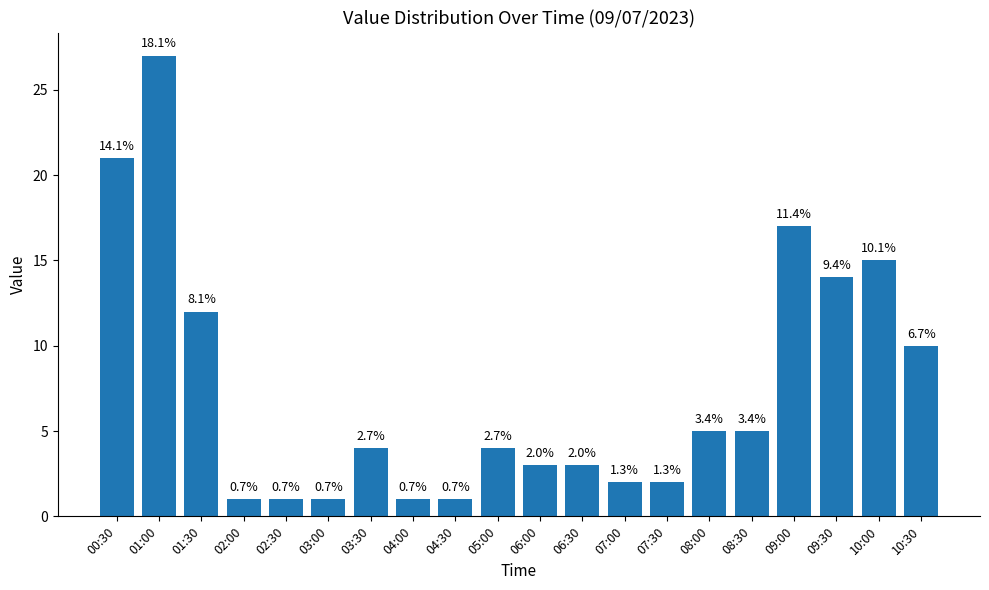

Where is the data nearest to the value 14?

09:30